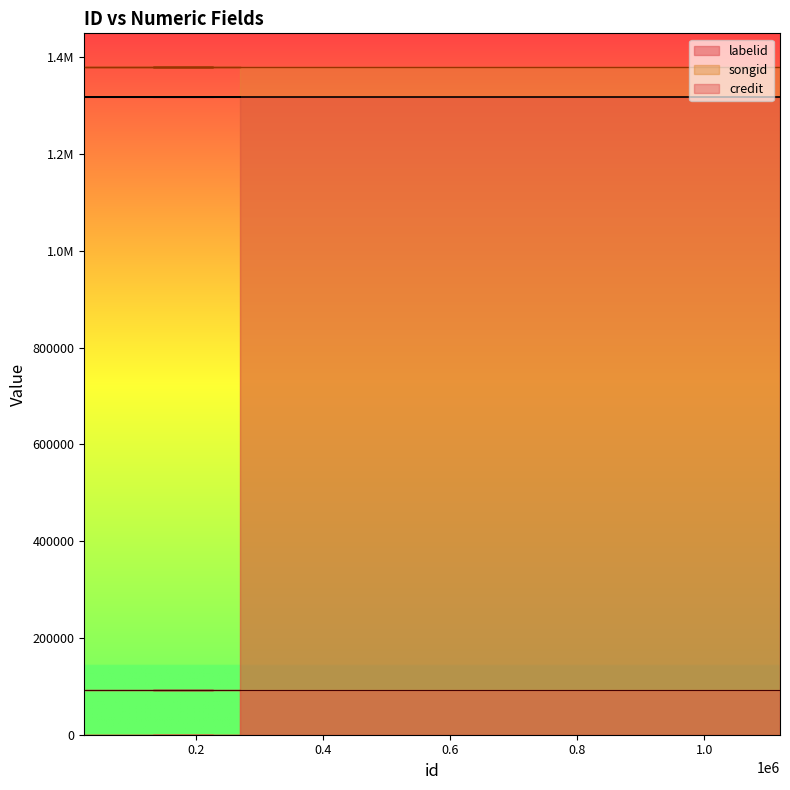

Reading right to left, what are all the values shown in this chart?

credit: 1118886=1318183	132379=1318183	226510=1318183	122653=1318183	24514=1318183	268858=1318183
songid: 1118886=1380613	132379=1380613	226510=1380613	122653=1380613	24514=1380613	268858=1380613
labelid: 1118886=92034	132379=92034	226510=92034	122653=92034	24514=92034	268858=92034